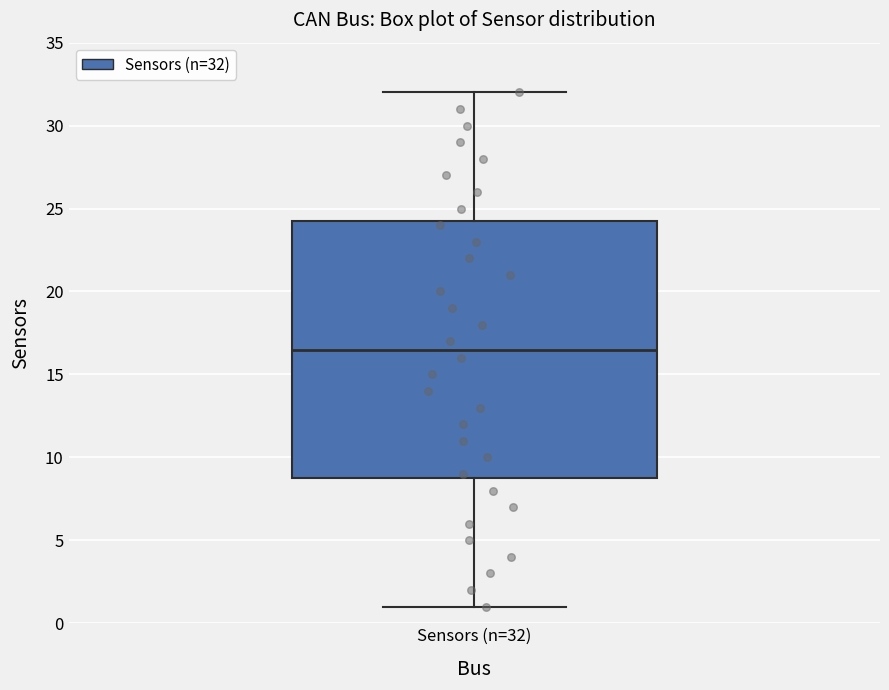

Transcribe this box plot: give where the median line is, the range the box spans, and where the two whiskers end, as read against the y-axis. The values are not printed on the chart, so give them approximately, as read against the axis.

median 16.5, box 9.0 to 24.5, whiskers 1.0 to 32.0